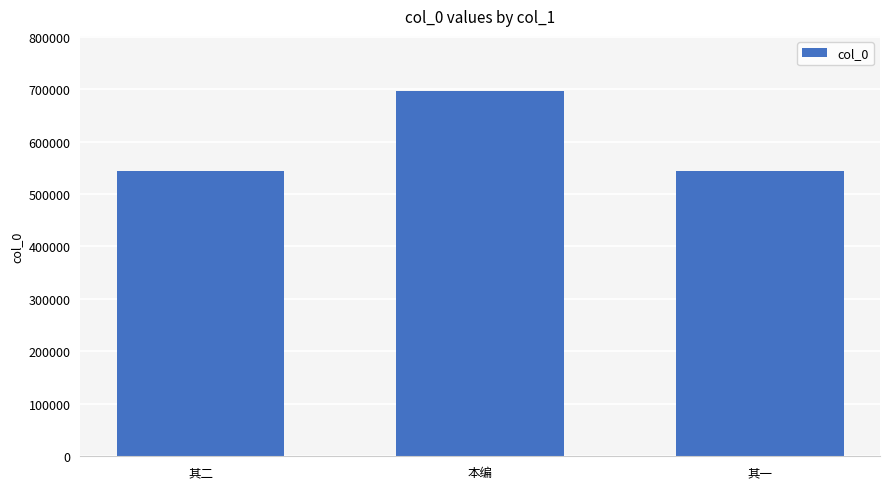

What is the maximum value shown in the chart?

697014